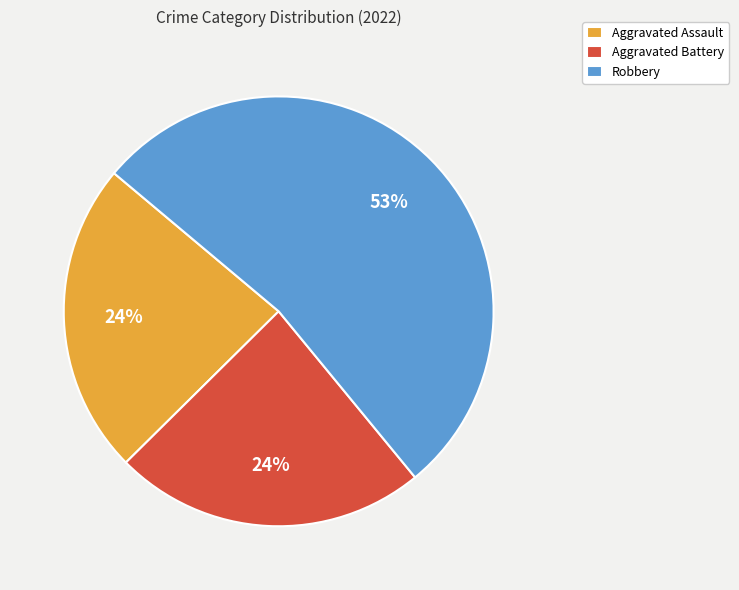

Does Robbery account for over 50% of the chart?

Yes